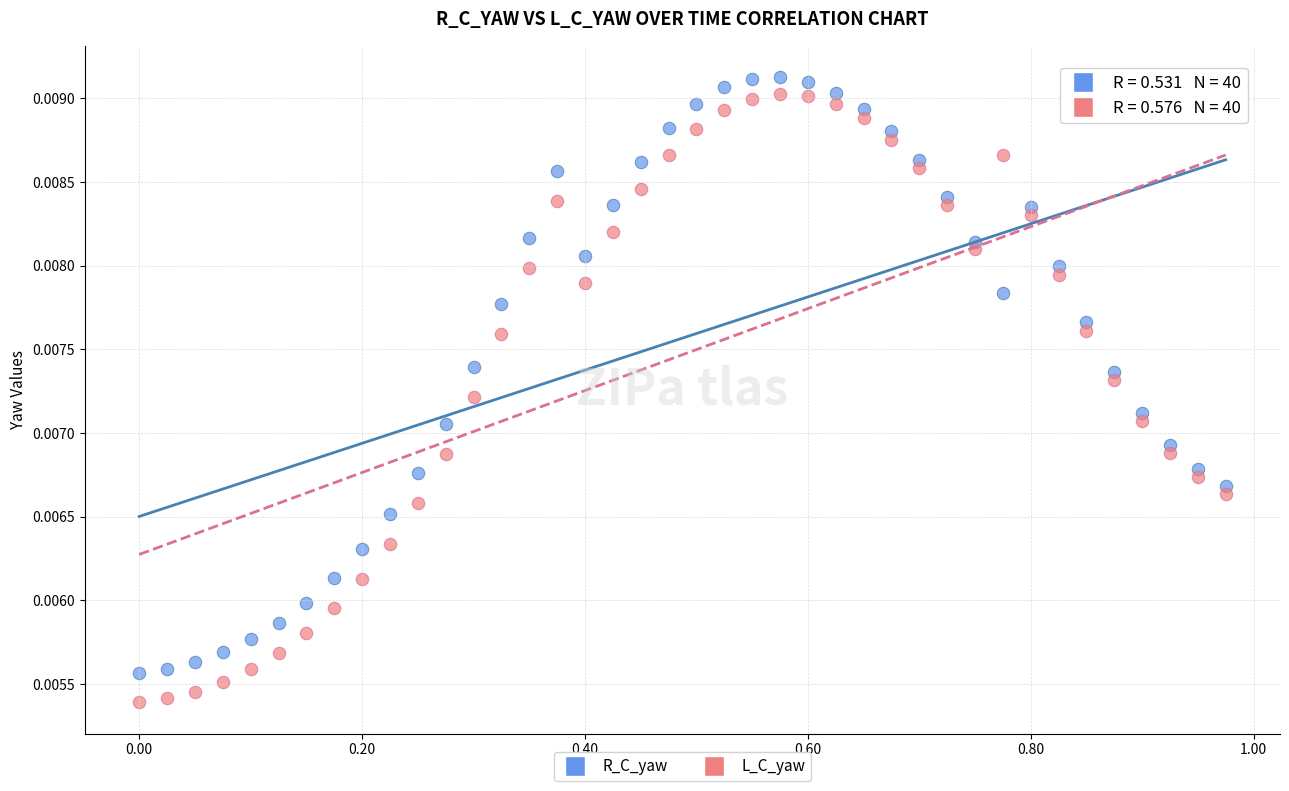

Which series reaches the maximum Y coordinate?

R_C_yaw